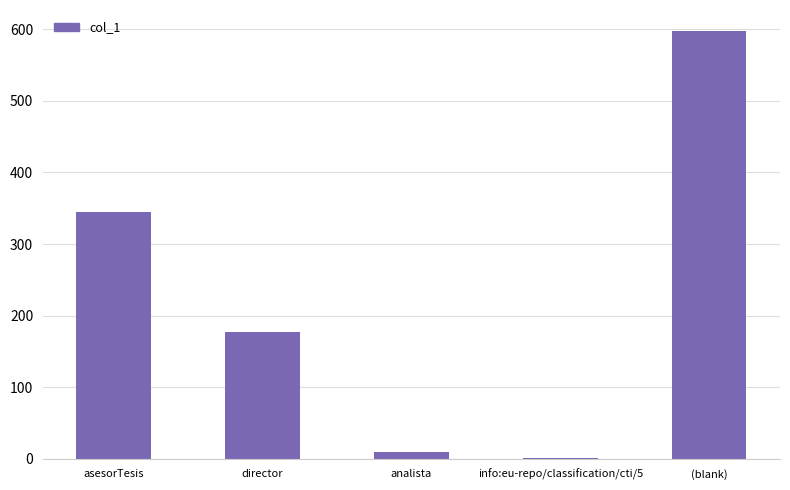

At which category does the chart reach its peak across all series?

(blank)